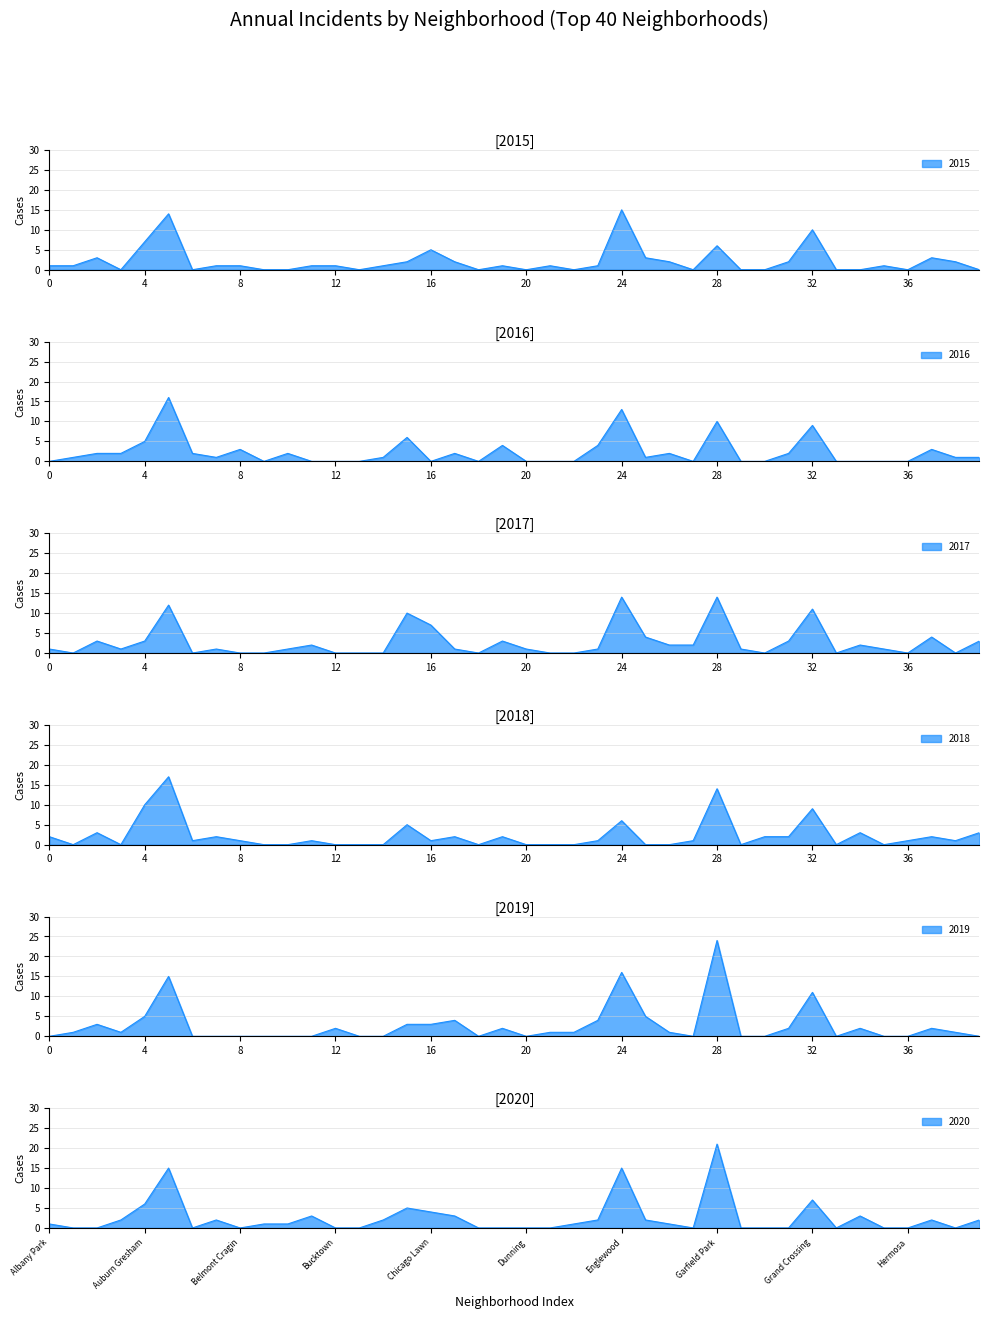

What is the sum of the 2018 values at 30 and 2015?

4